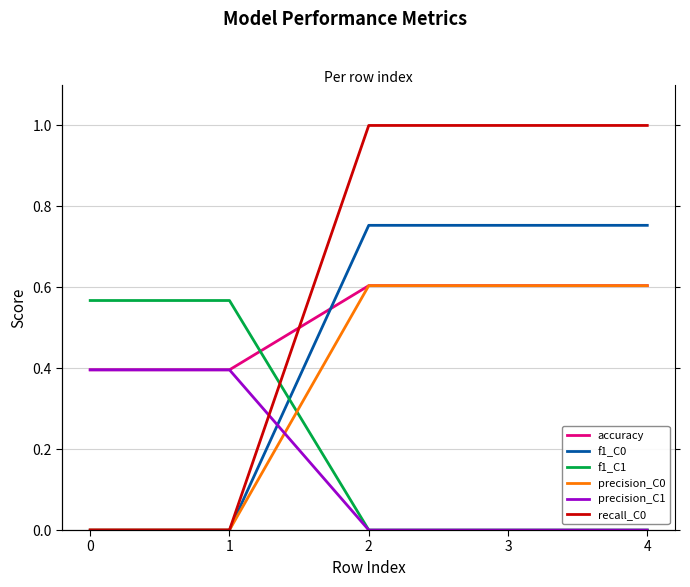

Is it true that recall_C0 equals 0.0 at 0?

True